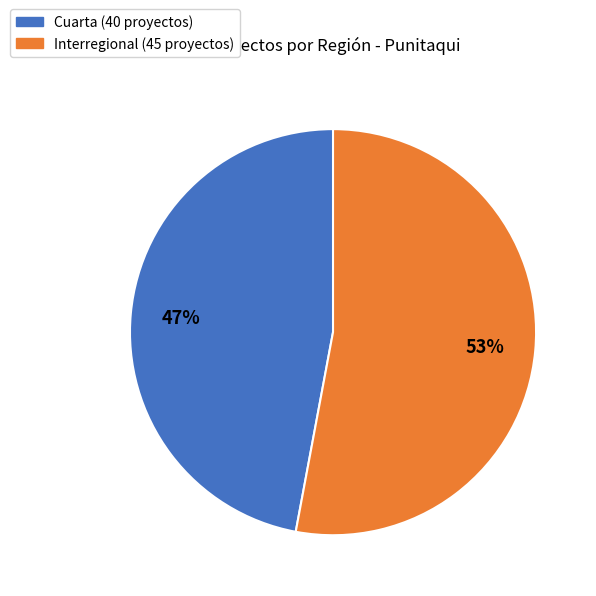

Approximately how many times larger is the value at Interregional compared to Cuarta?

1.1